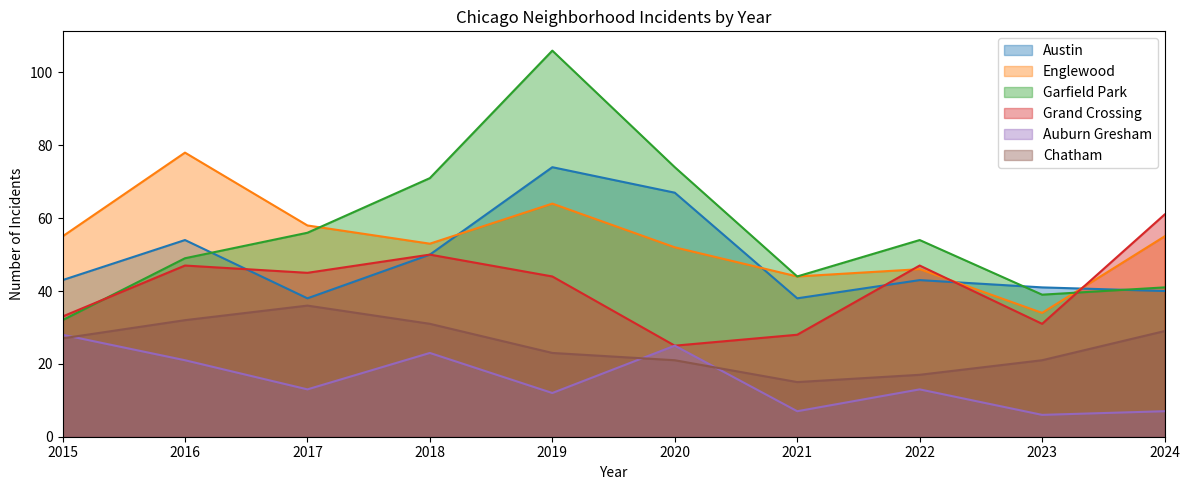

What are all the series names shown in the legend?

Austin, Englewood, Garfield Park, Grand Crossing, Auburn Gresham, Chatham